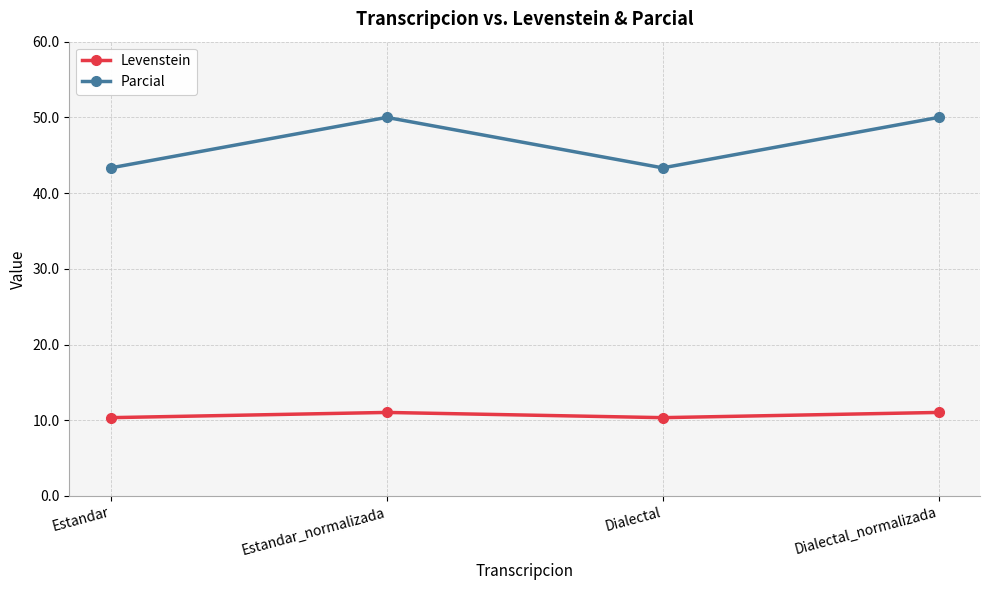

At how many categories does at least one series exceed 14?

4